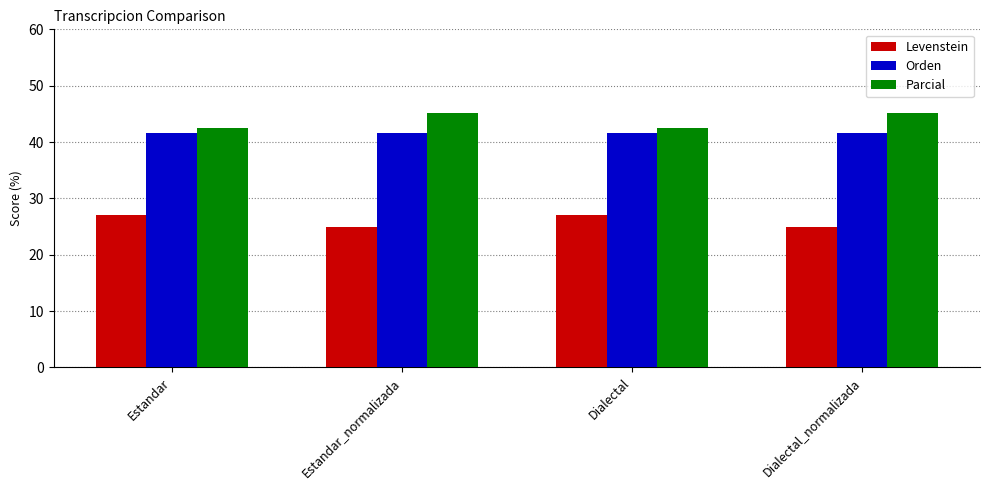

How many groups of bars are there?

4